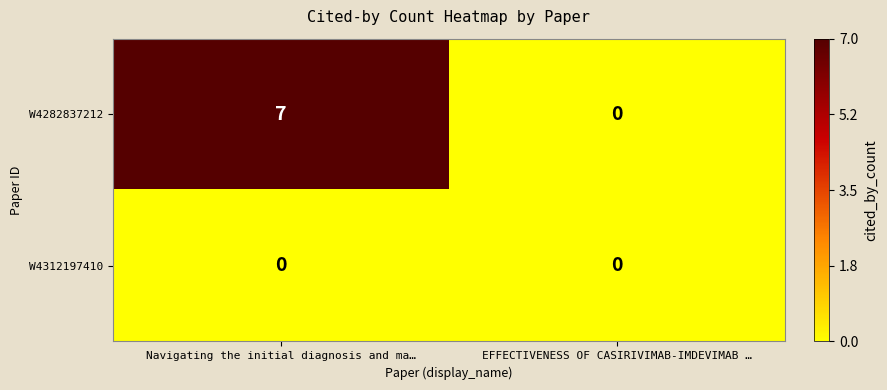

Which category has the highest value across all series?

Navigating the initial diagnosis and ma…